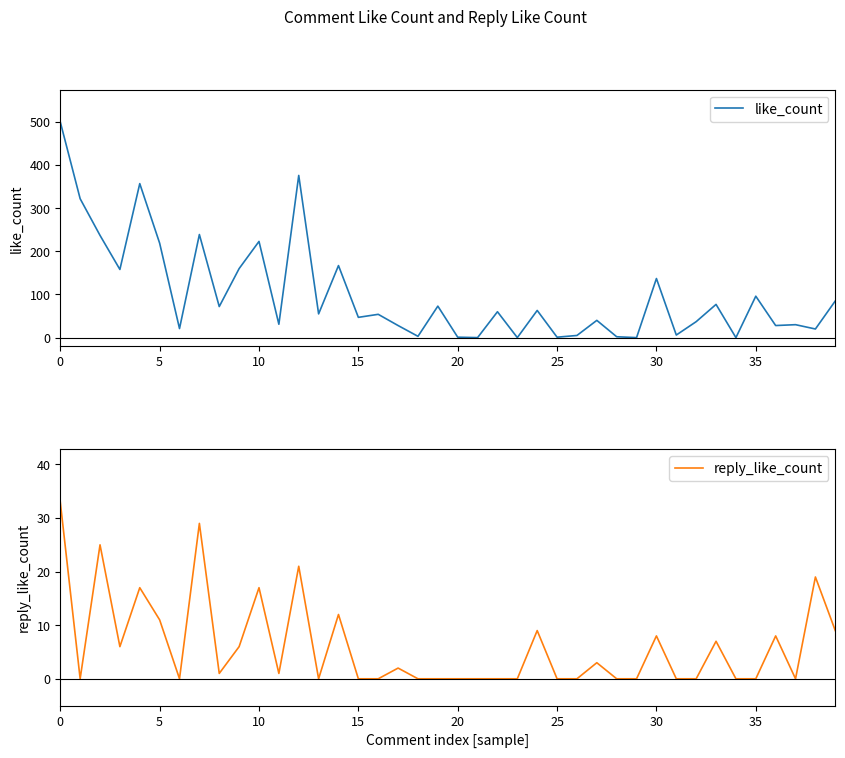

True or false: reply_like_count and like_count intersect in this chart.

False